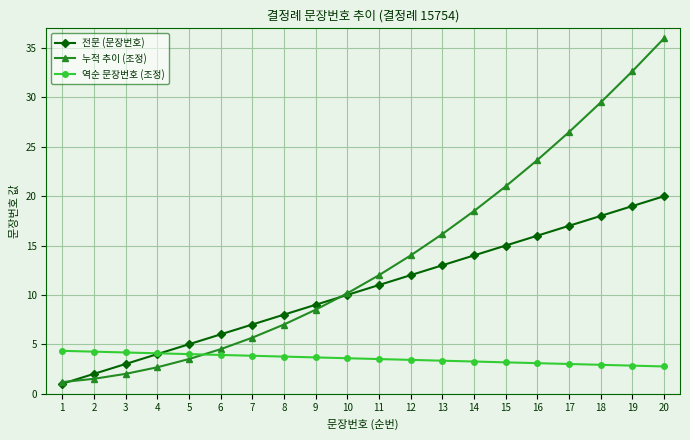

What is the difference between the highest and lowest values at 9?

5.3